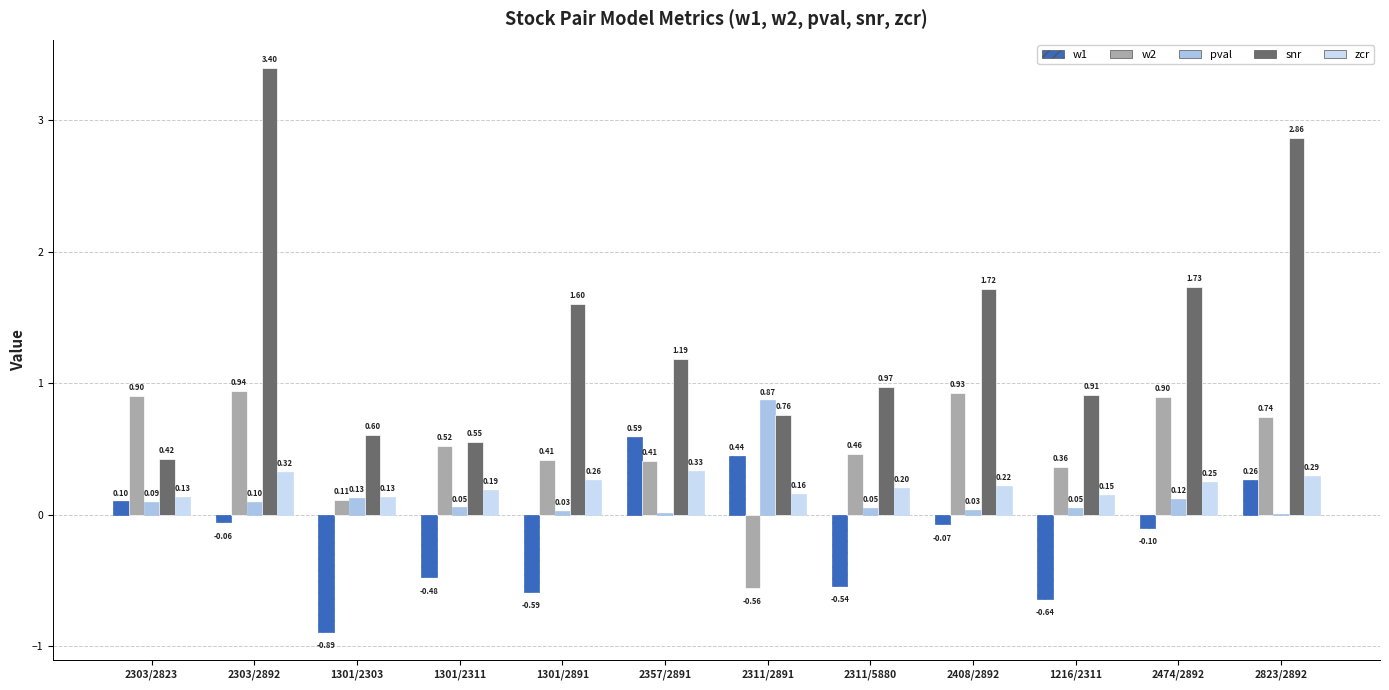

How many series are shown in this chart?

5